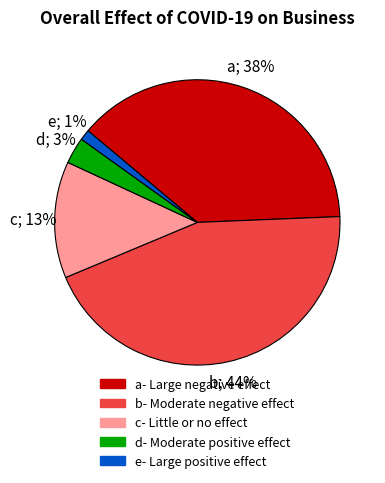

Does any single category account for the majority?

No